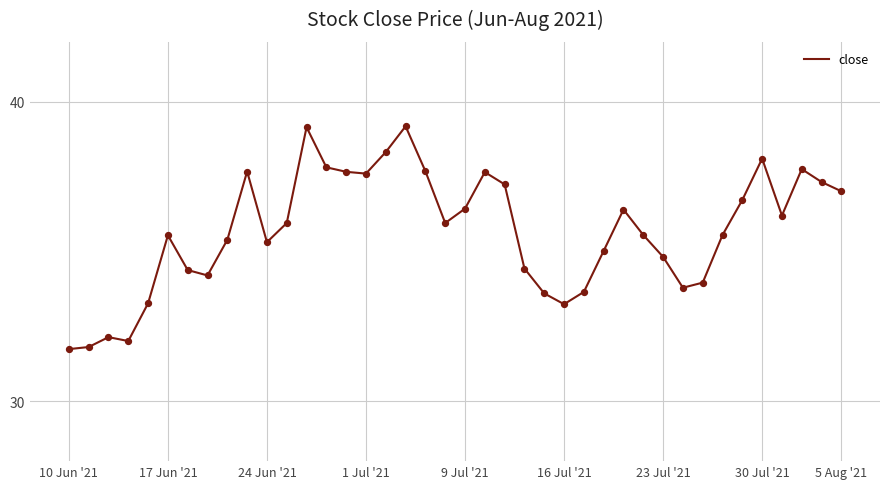

What is the greatest value displayed?

39.2